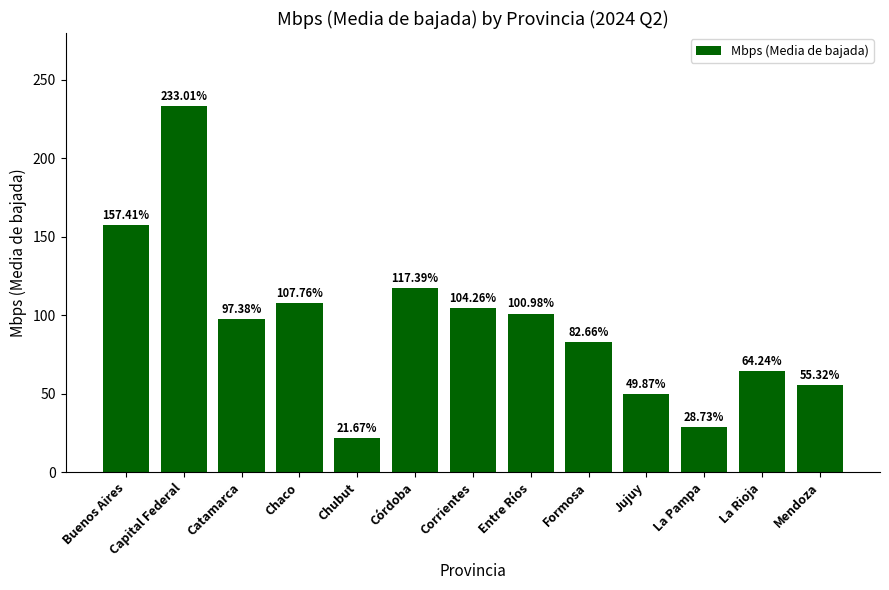

How many data points are less than 97?

6